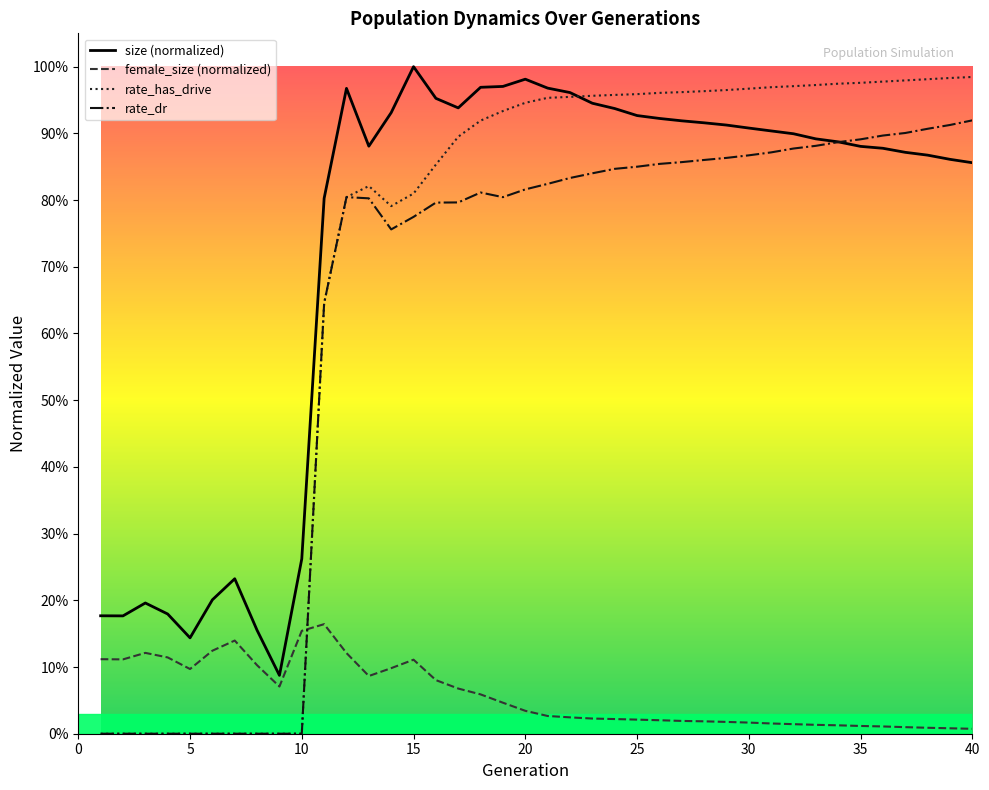

At which label does rate_dr reach its peak?

40